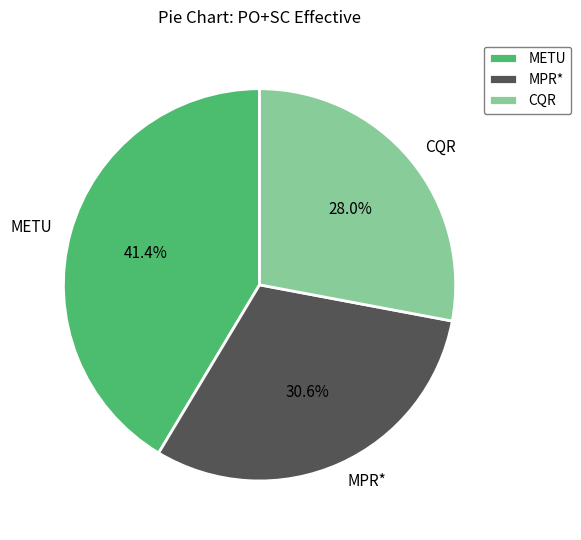

What percentage is the METU slice, to the nearest percent?

41%